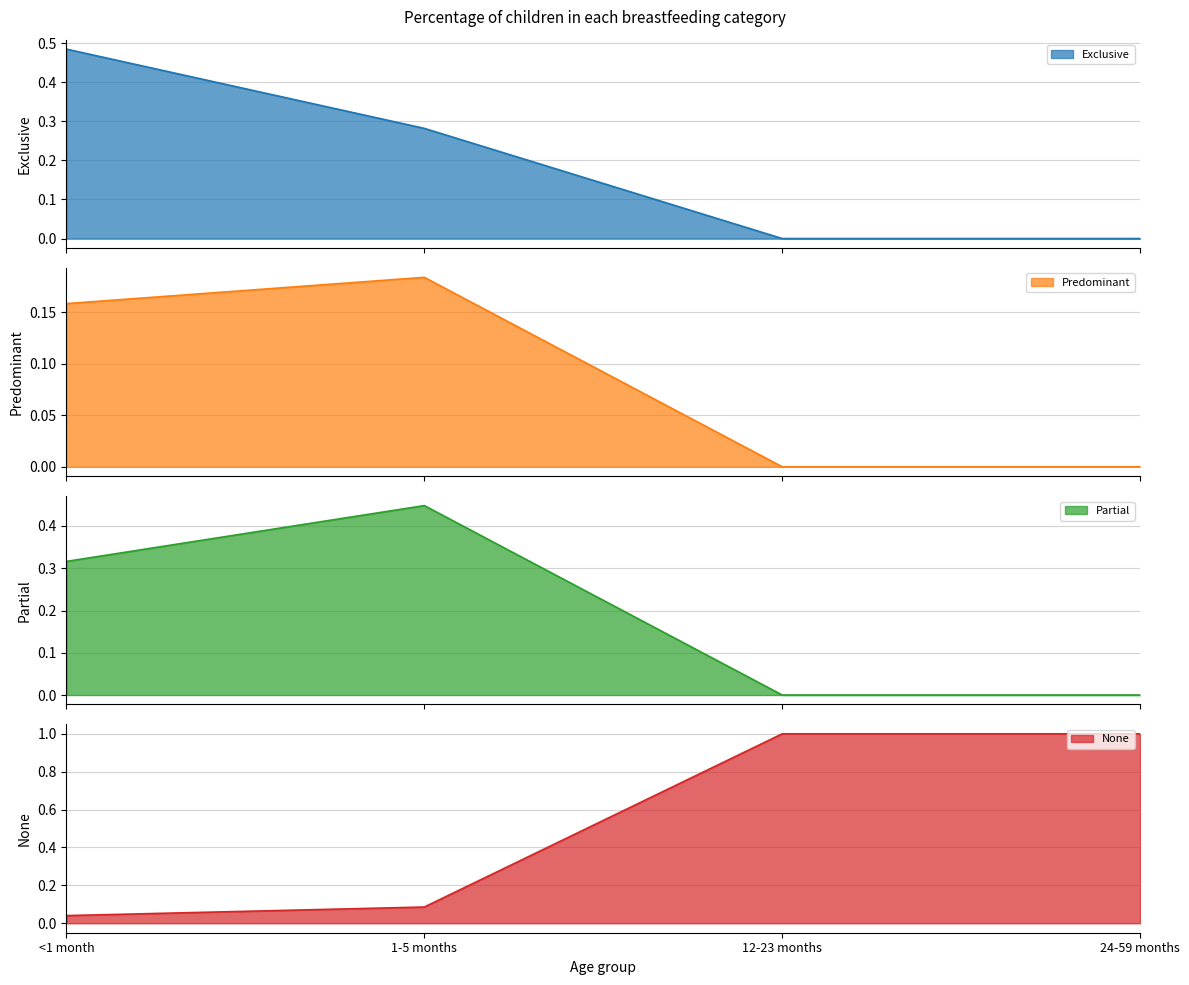

How many values in the None series are below 1?

2